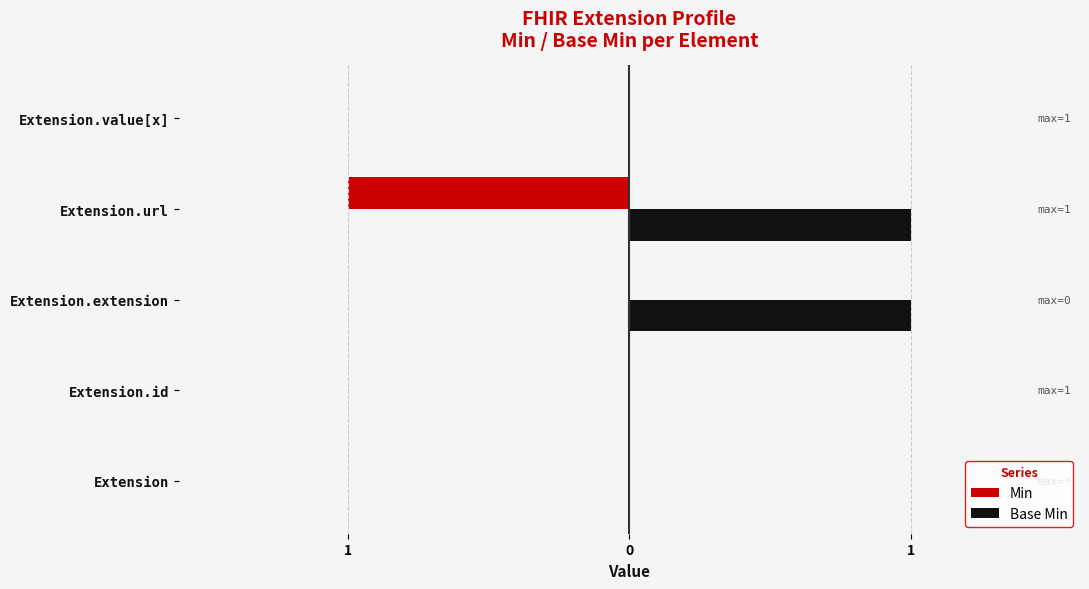

What are all the series names shown in the legend?

Min, Base Min